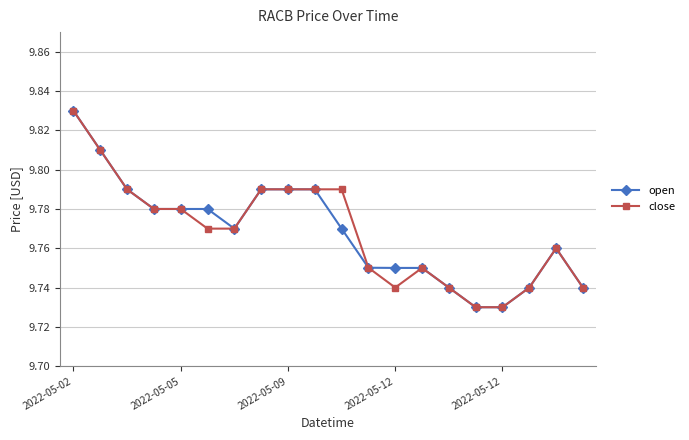

Count the close values in the range 9 to 10.

20